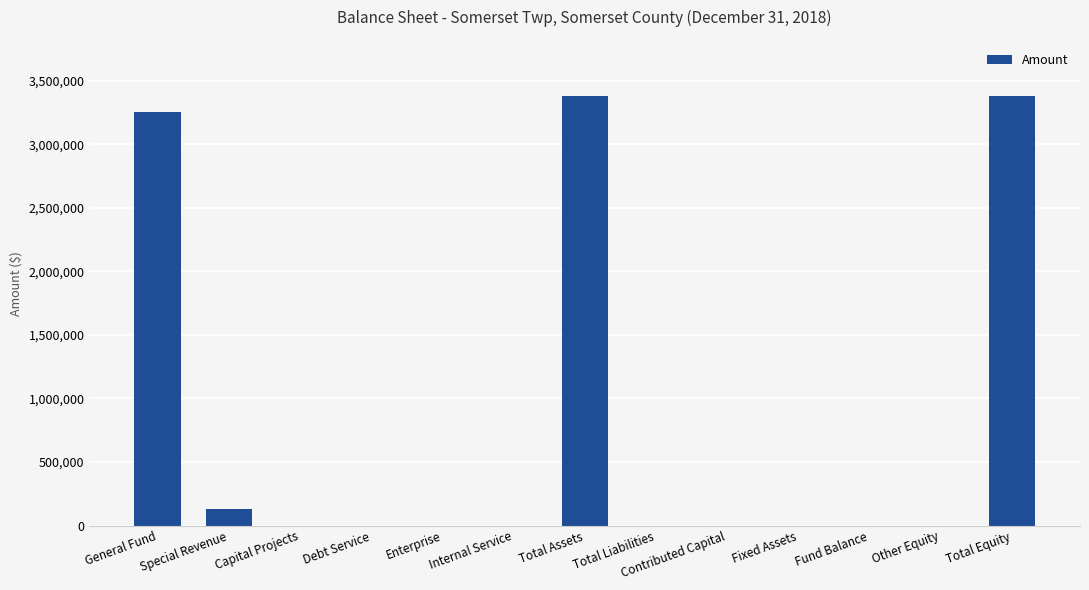

What is the sum of the values at Total Assets and Total Equity?

6764792